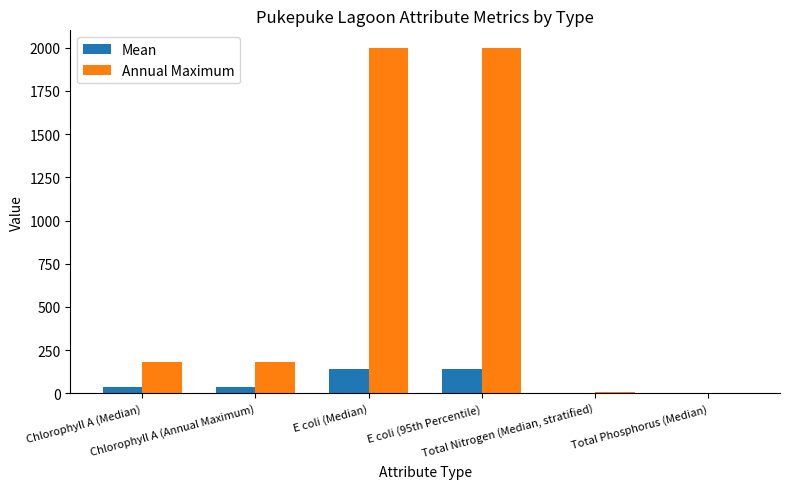

What is the sum of all Annual Maximum values?

4373.9